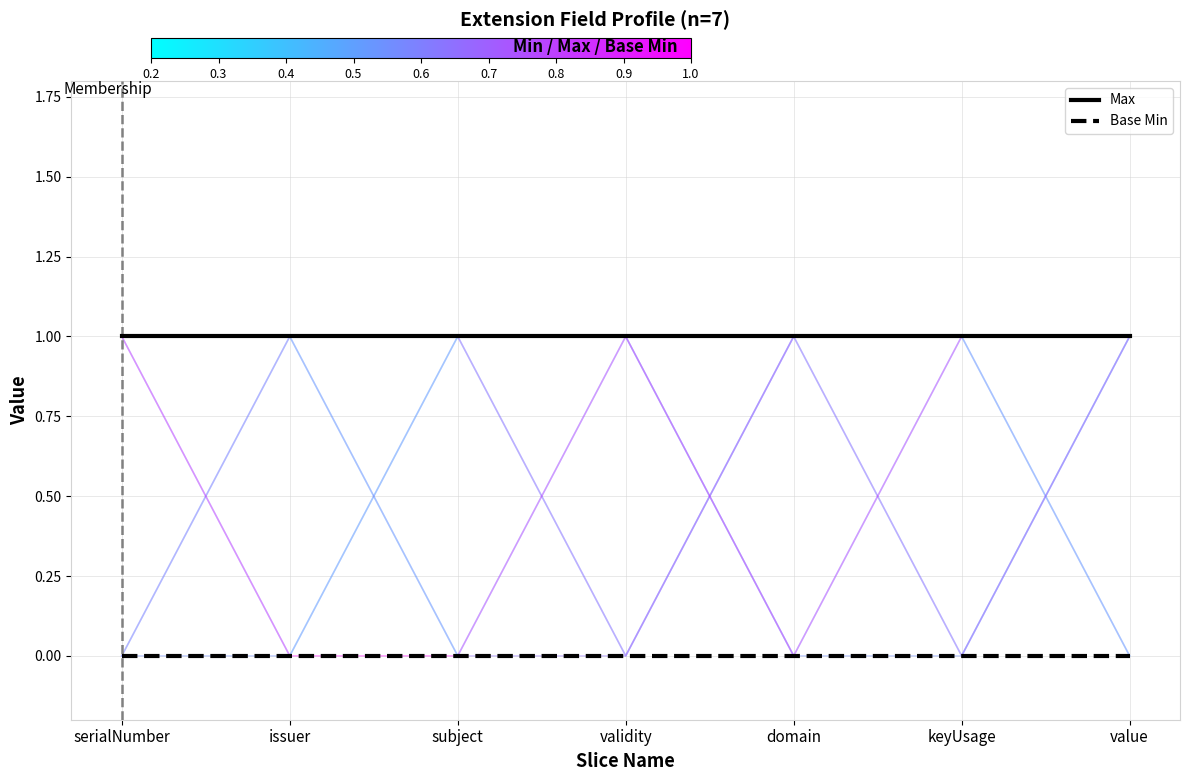

Which series changed the most between serialNumber and domain?

Max